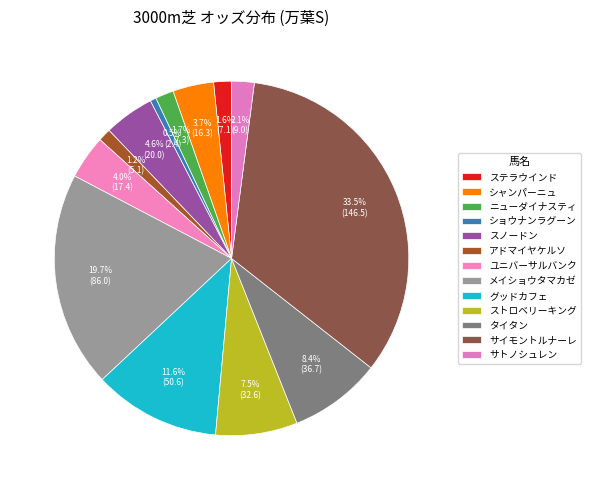

What is the change in value from シャンパーニュ to グッドカフェ?

+34.3